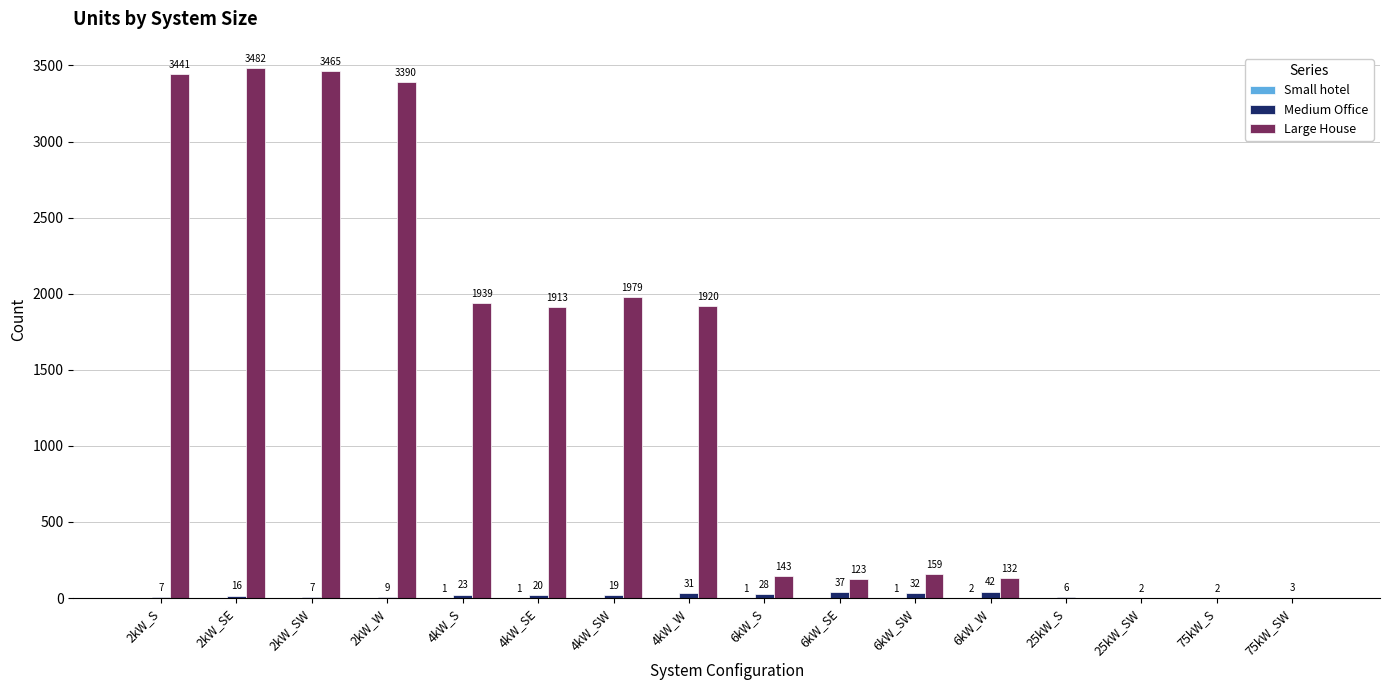

Where does the Medium Office series first go above 19?

4kW_S